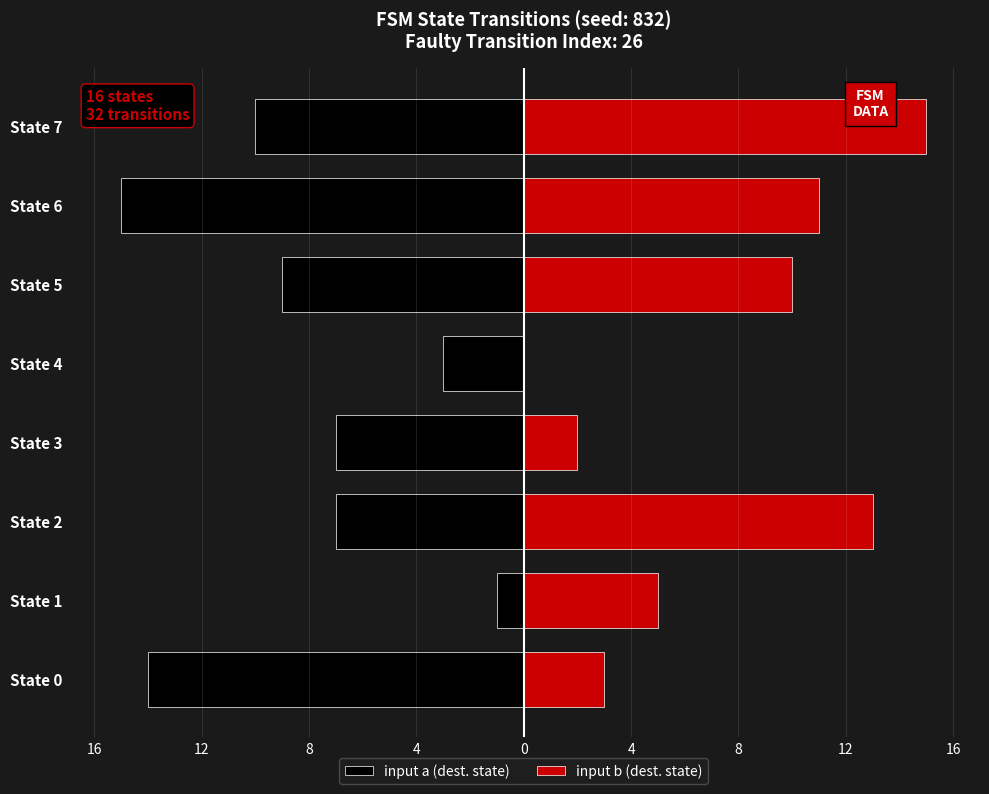

What is the maximum value shown in the chart?

15